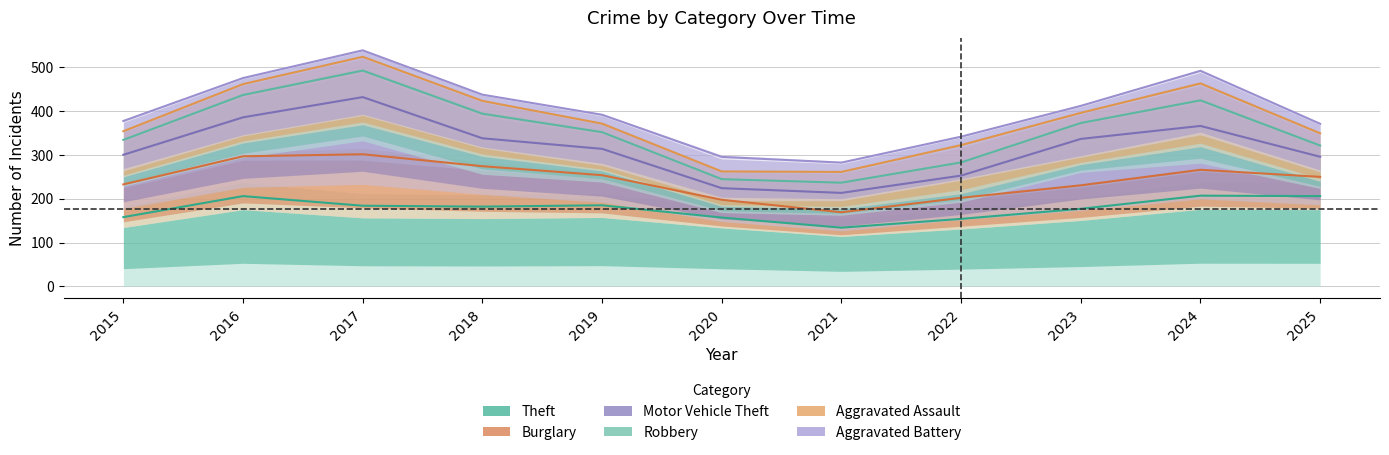

True or false: Robbery and Motor Vehicle Theft cross at least once.

False